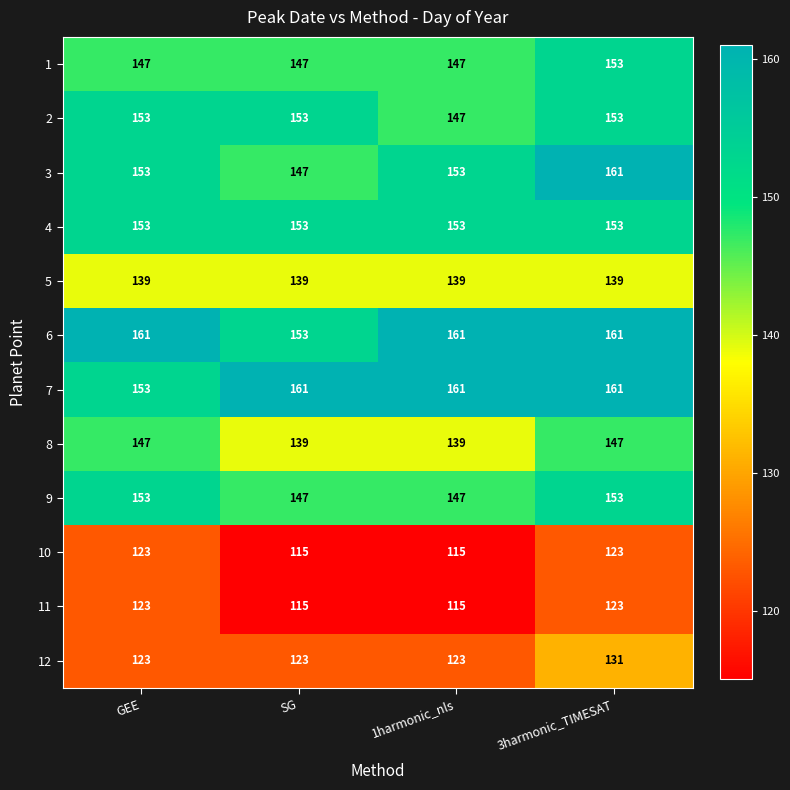

What is the sum of all 9 values?

600